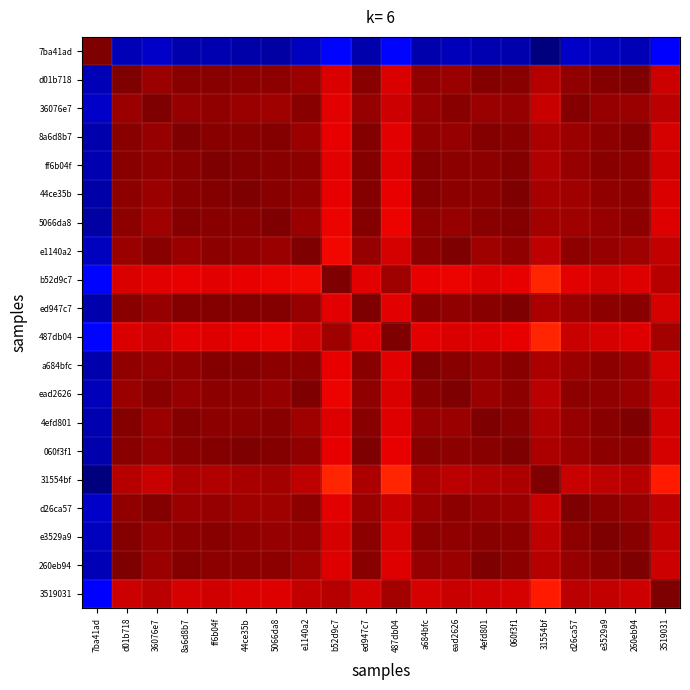

Reading left to right, list all the values displayed in this chart.

7ba41ad: 7ba41ad=1.0	d01b718=0.1	36076e7=0.1	8a6d8b7=0.0	ff6b04f=0.0	44ce35b=0.0	5066da8=0.0	e1140a2=0.1	b52d9c7=0.1	ed947c7=0.0	487db04=0.1	a684bfc=0.0	ead2626=0.1	4efd801=0.0	060f3f1=0.0	31554bf=0.0	d26ca57=0.1	e3529a9=0.1	260eb94=0.0	3519031=0.1
d01b718: 7ba41ad=0.1	d01b718=1.0	36076e7=1.0	8a6d8b7=1.0	ff6b04f=1.0	44ce35b=1.0	5066da8=1.0	e1140a2=1.0	b52d9c7=0.9	ed947c7=1.0	487db04=0.9	a684bfc=1.0	ead2626=1.0	4efd801=1.0	060f3f1=1.0	31554bf=0.9	d26ca57=1.0	e3529a9=1.0	260eb94=1.0	3519031=0.9
36076e7: 7ba41ad=0.1	d01b718=1.0	36076e7=1.0	8a6d8b7=1.0	ff6b04f=1.0	44ce35b=1.0	5066da8=1.0	e1140a2=1.0	b52d9c7=0.9	ed947c7=1.0	487db04=0.9	a684bfc=1.0	ead2626=1.0	4efd801=1.0	060f3f1=1.0	31554bf=0.9	d26ca57=1.0	e3529a9=1.0	260eb94=1.0	3519031=0.9
8a6d8b7: 7ba41ad=0.0	d01b718=1.0	36076e7=1.0	8a6d8b7=1.0	ff6b04f=1.0	44ce35b=1.0	5066da8=1.0	e1140a2=1.0	b52d9c7=0.9	ed947c7=1.0	487db04=0.9	a684bfc=1.0	ead2626=1.0	4efd801=1.0	060f3f1=1.0	31554bf=1.0	d26ca57=1.0	e3529a9=1.0	260eb94=1.0	3519031=0.9
ff6b04f: 7ba41ad=0.0	d01b718=1.0	36076e7=1.0	8a6d8b7=1.0	ff6b04f=1.0	44ce35b=1.0	5066da8=1.0	e1140a2=1.0	b52d9c7=0.9	ed947c7=1.0	487db04=0.9	a684bfc=1.0	ead2626=1.0	4efd801=1.0	060f3f1=1.0	31554bf=1.0	d26ca57=1.0	e3529a9=1.0	260eb94=1.0	3519031=0.9
44ce35b: 7ba41ad=0.0	d01b718=1.0	36076e7=1.0	8a6d8b7=1.0	ff6b04f=1.0	44ce35b=1.0	5066da8=1.0	e1140a2=1.0	b52d9c7=0.9	ed947c7=1.0	487db04=0.9	a684bfc=1.0	ead2626=1.0	4efd801=1.0	060f3f1=1.0	31554bf=1.0	d26ca57=1.0	e3529a9=1.0	260eb94=1.0	3519031=0.9
5066da8: 7ba41ad=0.0	d01b718=1.0	36076e7=1.0	8a6d8b7=1.0	ff6b04f=1.0	44ce35b=1.0	5066da8=1.0	e1140a2=1.0	b52d9c7=0.9	ed947c7=1.0	487db04=0.9	a684bfc=1.0	ead2626=1.0	4efd801=1.0	060f3f1=1.0	31554bf=1.0	d26ca57=1.0	e3529a9=1.0	260eb94=1.0	3519031=0.9
e1140a2: 7ba41ad=0.1	d01b718=1.0	36076e7=1.0	8a6d8b7=1.0	ff6b04f=1.0	44ce35b=1.0	5066da8=1.0	e1140a2=1.0	b52d9c7=0.9	ed947c7=1.0	487db04=0.9	a684bfc=1.0	ead2626=1.0	4efd801=1.0	060f3f1=1.0	31554bf=0.9	d26ca57=1.0	e3529a9=1.0	260eb94=1.0	3519031=0.9
b52d9c7: 7ba41ad=0.1	d01b718=0.9	36076e7=0.9	8a6d8b7=0.9	ff6b04f=0.9	44ce35b=0.9	5066da8=0.9	e1140a2=0.9	b52d9c7=1.0	ed947c7=0.9	487db04=1.0	a684bfc=0.9	ead2626=0.9	4efd801=0.9	060f3f1=0.9	31554bf=0.9	d26ca57=0.9	e3529a9=0.9	260eb94=0.9	3519031=1.0
ed947c7: 7ba41ad=0.0	d01b718=1.0	36076e7=1.0	8a6d8b7=1.0	ff6b04f=1.0	44ce35b=1.0	5066da8=1.0	e1140a2=1.0	b52d9c7=0.9	ed947c7=1.0	487db04=0.9	a684bfc=1.0	ead2626=1.0	4efd801=1.0	060f3f1=1.0	31554bf=1.0	d26ca57=1.0	e3529a9=1.0	260eb94=1.0	3519031=0.9
487db04: 7ba41ad=0.1	d01b718=0.9	36076e7=0.9	8a6d8b7=0.9	ff6b04f=0.9	44ce35b=0.9	5066da8=0.9	e1140a2=0.9	b52d9c7=1.0	ed947c7=0.9	487db04=1.0	a684bfc=0.9	ead2626=0.9	4efd801=0.9	060f3f1=0.9	31554bf=0.9	d26ca57=0.9	e3529a9=0.9	260eb94=0.9	3519031=1.0
a684bfc: 7ba41ad=0.0	d01b718=1.0	36076e7=1.0	8a6d8b7=1.0	ff6b04f=1.0	44ce35b=1.0	5066da8=1.0	e1140a2=1.0	b52d9c7=0.9	ed947c7=1.0	487db04=0.9	a684bfc=1.0	ead2626=1.0	4efd801=1.0	060f3f1=1.0	31554bf=1.0	d26ca57=1.0	e3529a9=1.0	260eb94=1.0	3519031=0.9
ead2626: 7ba41ad=0.1	d01b718=1.0	36076e7=1.0	8a6d8b7=1.0	ff6b04f=1.0	44ce35b=1.0	5066da8=1.0	e1140a2=1.0	b52d9c7=0.9	ed947c7=1.0	487db04=0.9	a684bfc=1.0	ead2626=1.0	4efd801=1.0	060f3f1=1.0	31554bf=0.9	d26ca57=1.0	e3529a9=1.0	260eb94=1.0	3519031=0.9
4efd801: 7ba41ad=0.0	d01b718=1.0	36076e7=1.0	8a6d8b7=1.0	ff6b04f=1.0	44ce35b=1.0	5066da8=1.0	e1140a2=1.0	b52d9c7=0.9	ed947c7=1.0	487db04=0.9	a684bfc=1.0	ead2626=1.0	4efd801=1.0	060f3f1=1.0	31554bf=1.0	d26ca57=1.0	e3529a9=1.0	260eb94=1.0	3519031=0.9
060f3f1: 7ba41ad=0.0	d01b718=1.0	36076e7=1.0	8a6d8b7=1.0	ff6b04f=1.0	44ce35b=1.0	5066da8=1.0	e1140a2=1.0	b52d9c7=0.9	ed947c7=1.0	487db04=0.9	a684bfc=1.0	ead2626=1.0	4efd801=1.0	060f3f1=1.0	31554bf=1.0	d26ca57=1.0	e3529a9=1.0	260eb94=1.0	3519031=0.9
31554bf: 7ba41ad=0.0	d01b718=0.9	36076e7=0.9	8a6d8b7=1.0	ff6b04f=1.0	44ce35b=1.0	5066da8=1.0	e1140a2=0.9	b52d9c7=0.9	ed947c7=1.0	487db04=0.9	a684bfc=1.0	ead2626=0.9	4efd801=1.0	060f3f1=1.0	31554bf=1.0	d26ca57=0.9	e3529a9=0.9	260eb94=1.0	3519031=0.9
d26ca57: 7ba41ad=0.1	d01b718=1.0	36076e7=1.0	8a6d8b7=1.0	ff6b04f=1.0	44ce35b=1.0	5066da8=1.0	e1140a2=1.0	b52d9c7=0.9	ed947c7=1.0	487db04=0.9	a684bfc=1.0	ead2626=1.0	4efd801=1.0	060f3f1=1.0	31554bf=0.9	d26ca57=1.0	e3529a9=1.0	260eb94=1.0	3519031=0.9
e3529a9: 7ba41ad=0.1	d01b718=1.0	36076e7=1.0	8a6d8b7=1.0	ff6b04f=1.0	44ce35b=1.0	5066da8=1.0	e1140a2=1.0	b52d9c7=0.9	ed947c7=1.0	487db04=0.9	a684bfc=1.0	ead2626=1.0	4efd801=1.0	060f3f1=1.0	31554bf=0.9	d26ca57=1.0	e3529a9=1.0	260eb94=1.0	3519031=0.9
260eb94: 7ba41ad=0.0	d01b718=1.0	36076e7=1.0	8a6d8b7=1.0	ff6b04f=1.0	44ce35b=1.0	5066da8=1.0	e1140a2=1.0	b52d9c7=0.9	ed947c7=1.0	487db04=0.9	a684bfc=1.0	ead2626=1.0	4efd801=1.0	060f3f1=1.0	31554bf=1.0	d26ca57=1.0	e3529a9=1.0	260eb94=1.0	3519031=0.9
3519031: 7ba41ad=0.1	d01b718=0.9	36076e7=0.9	8a6d8b7=0.9	ff6b04f=0.9	44ce35b=0.9	5066da8=0.9	e1140a2=0.9	b52d9c7=1.0	ed947c7=0.9	487db04=1.0	a684bfc=0.9	ead2626=0.9	4efd801=0.9	060f3f1=0.9	31554bf=0.9	d26ca57=0.9	e3529a9=0.9	260eb94=0.9	3519031=1.0